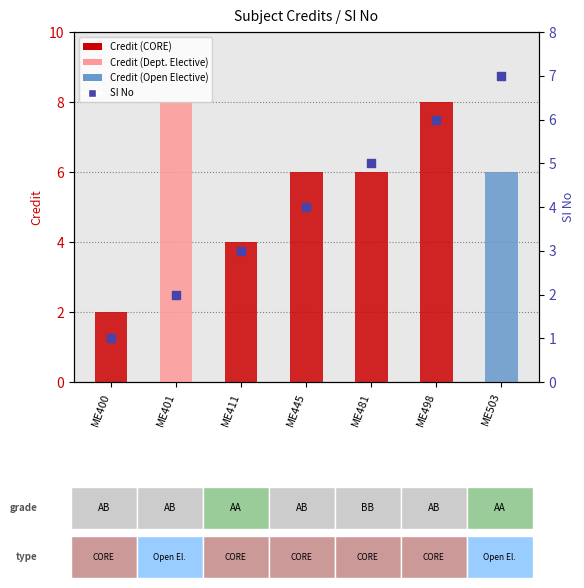

What is the total value across all series at ME481?

11